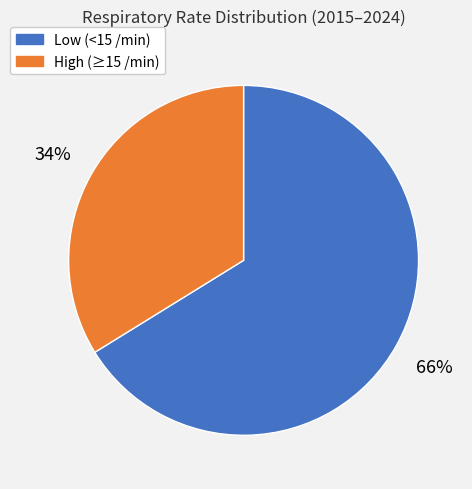

To the nearest percent, what is the difference between the largest and smallest slice percentages?

32%